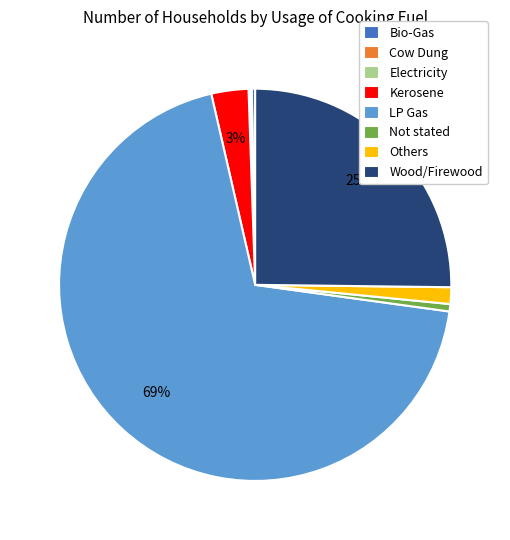

What percentage is the Not stated slice, to the nearest percent?

1%